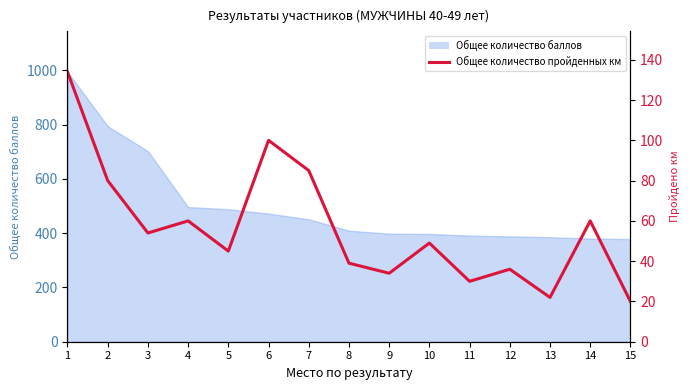

What is the maximum value shown in the chart?

134